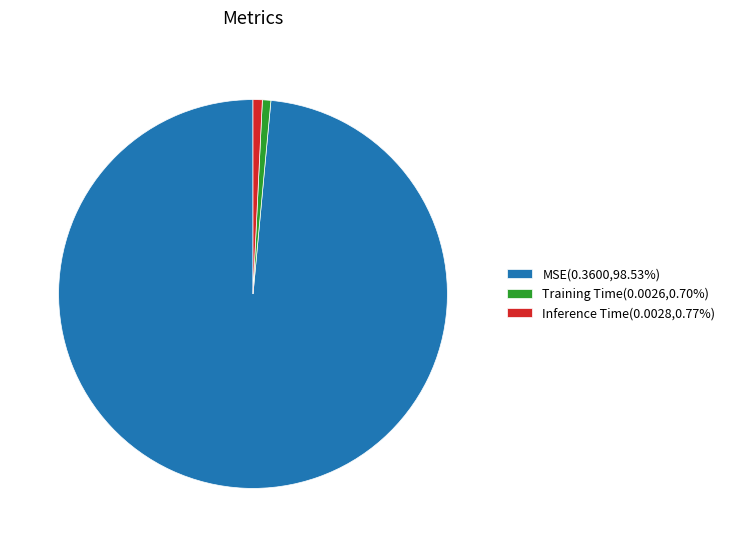

Does MSE(0.3600,98.53%) account for over 50% of the chart?

Yes